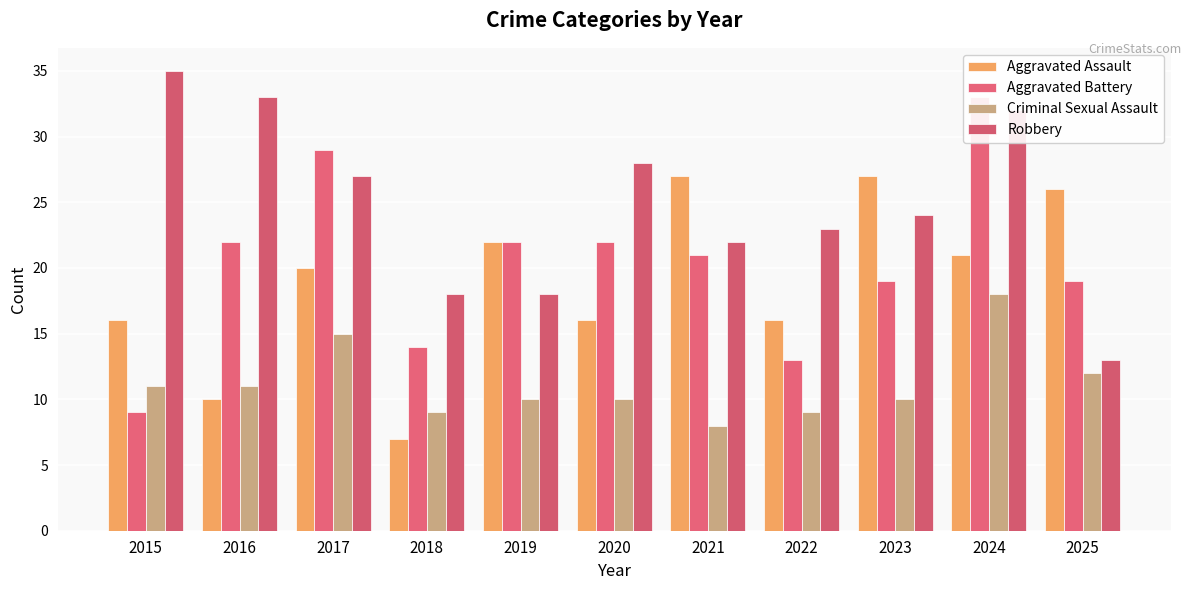

Between 2024 and 2021, which is larger?

2021